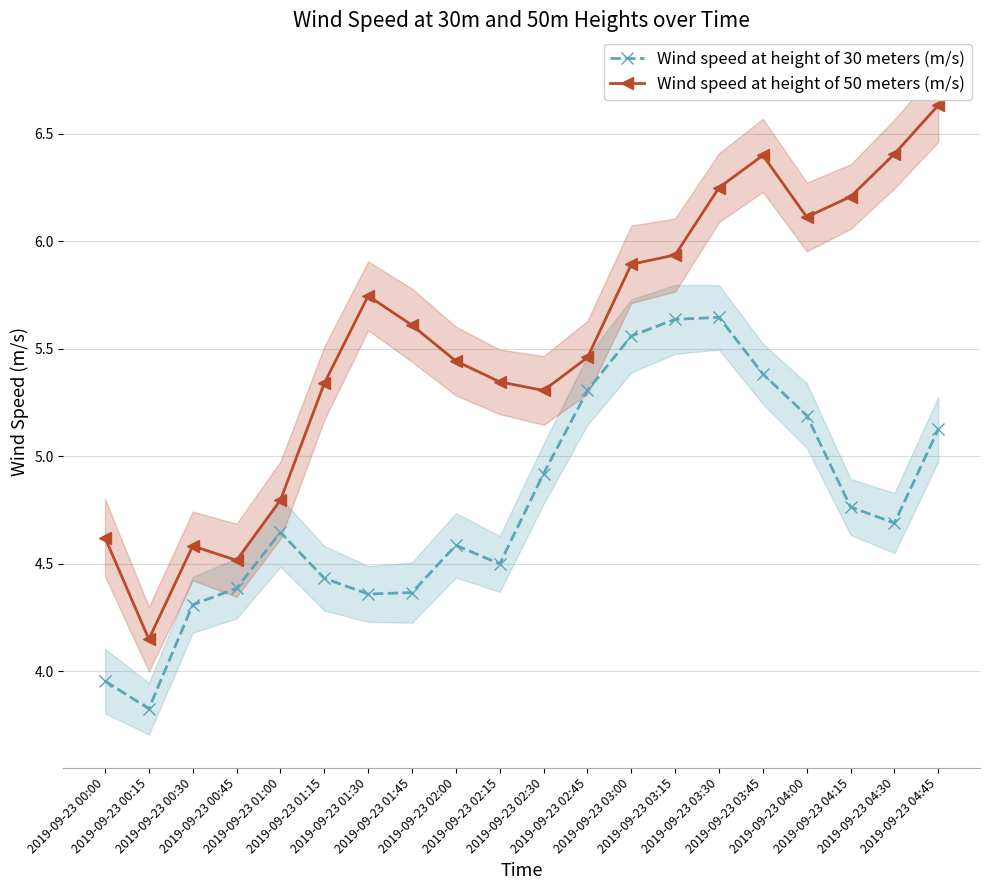

Which label corresponds to the largest value in the chart?

2019-09-23 04:45